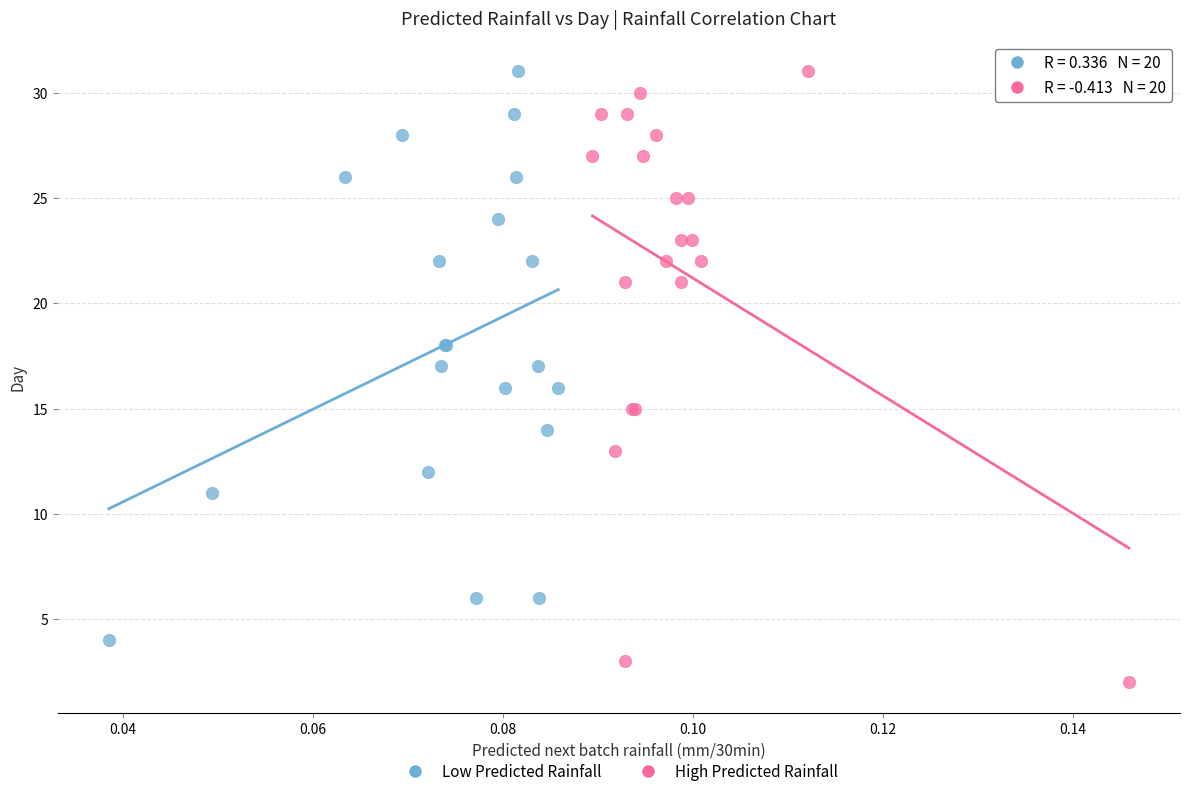

Which series has the largest Y range (max minus min)?

High Predicted Rainfall